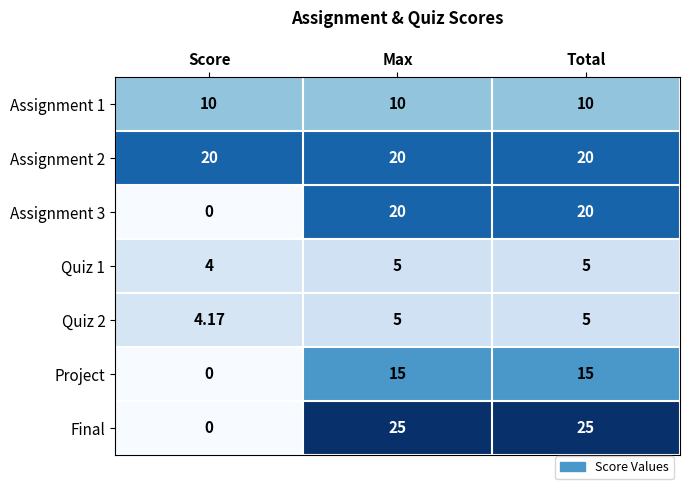

Which series has the largest range (max minus min)?

Final